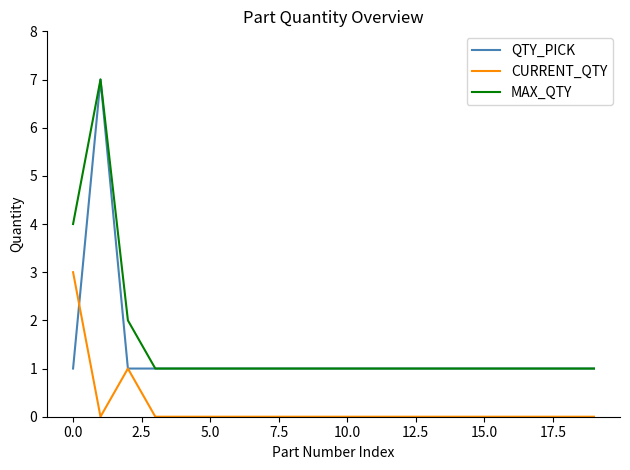

How many lines are shown in the chart?

3